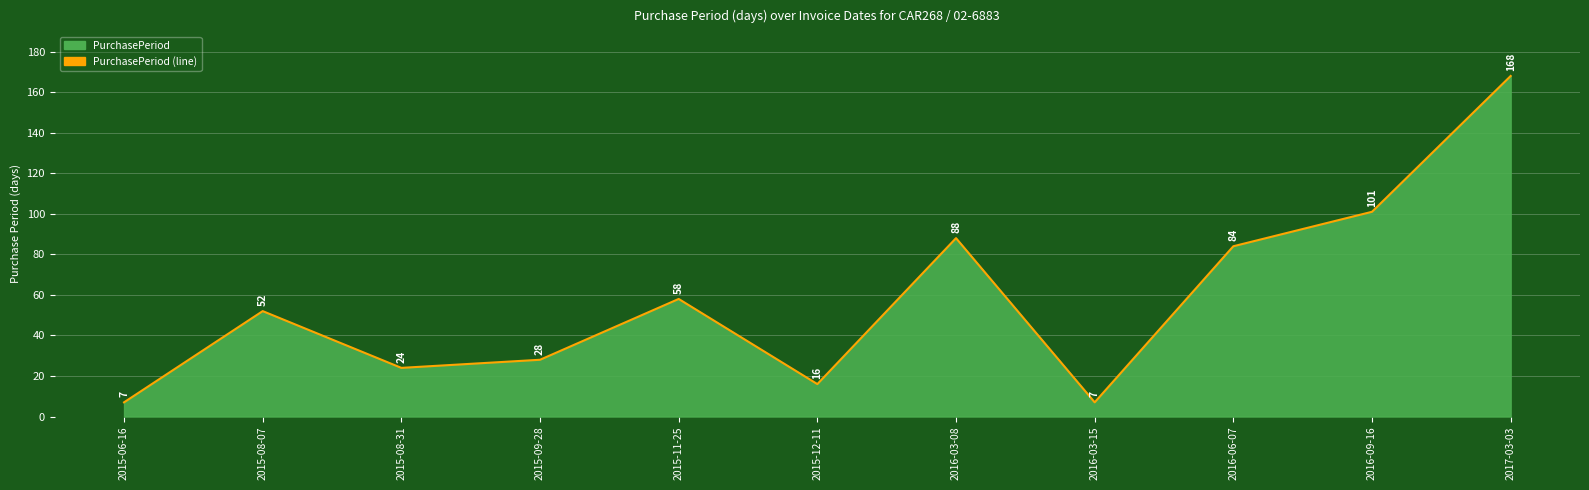

What is the difference between the maximum and minimum values?

161